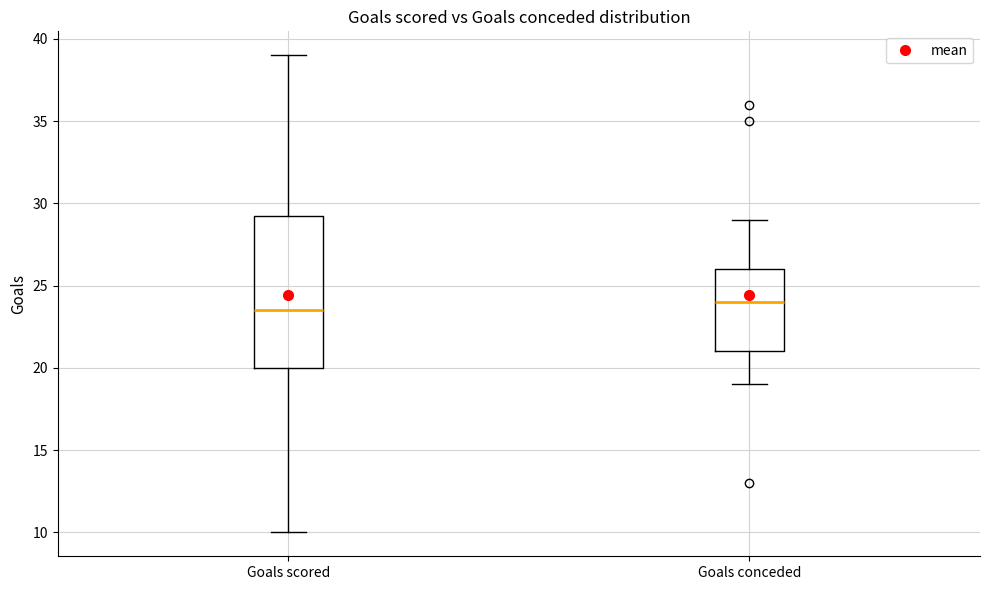

Reading left to right, transcribe this box plot: for each box, give where its median line is, the range the box spans, and where its two whiskers end, as read against the y-axis. The values are not printed on the chart, so give them approximately, as read against the axis.

Goals scored: median 23.5, box 20.0 to 29.5, whiskers 10.0 to 39.0
Goals conceded: median 24.0, box 21.0 to 26.0, whiskers 19.0 to 29.0